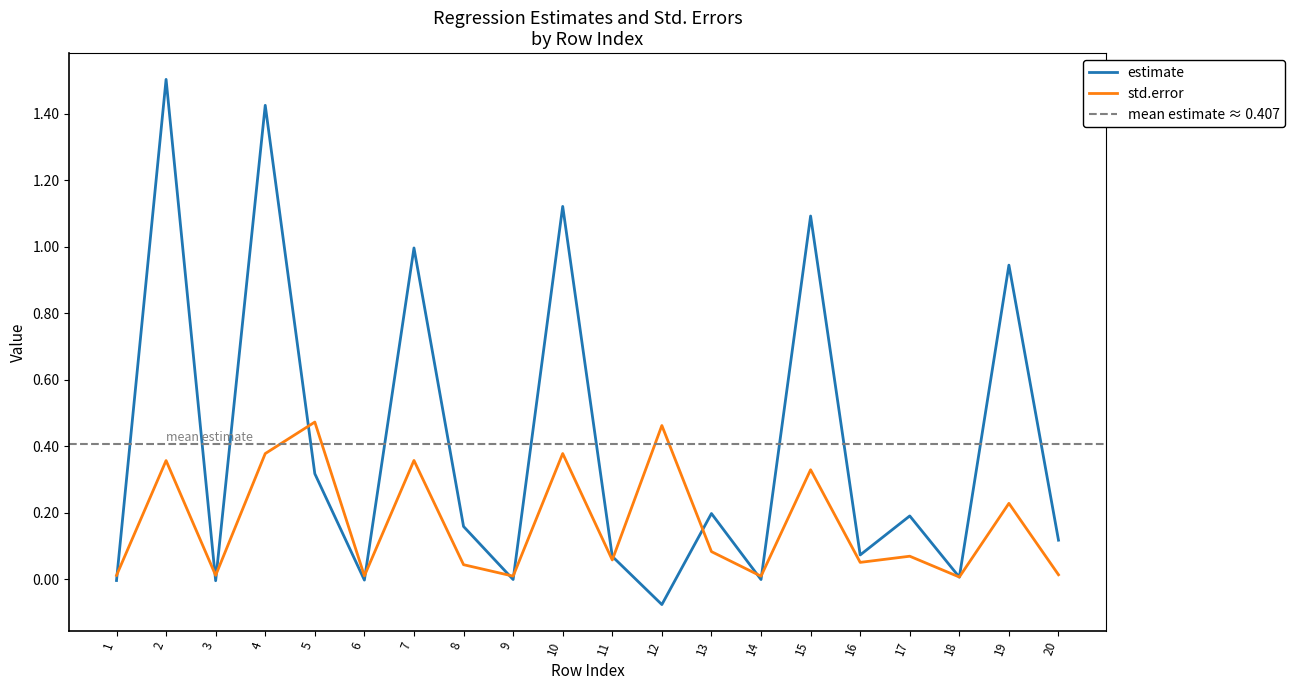

Reading right to left, what are all the values shown in this chart?

estimate: 0.1	0.9	0.0	0.2	0.1	1.1	-0.0	0.2	-0.1	0.1	1.1	-0.0	0.2	1.0	-0.0	0.3	1.4	-0.0	1.5	-0.0
std.error: 0.0	0.2	0.0	0.1	0.1	0.3	0.0	0.1	0.5	0.1	0.4	0.0	0.0	0.4	0.0	0.5	0.4	0.0	0.4	0.0